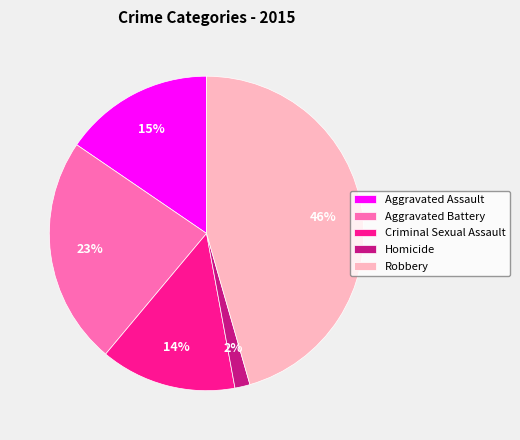

How many segments does this pie chart have?

5